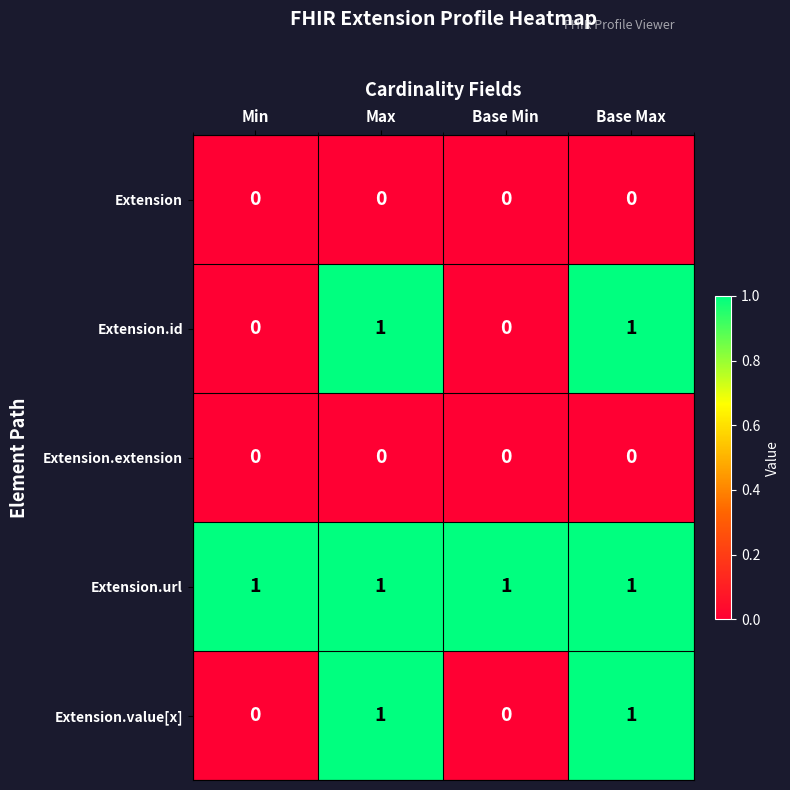

The Extension.value[x] series shows 1 at Base Max. True or false?

True